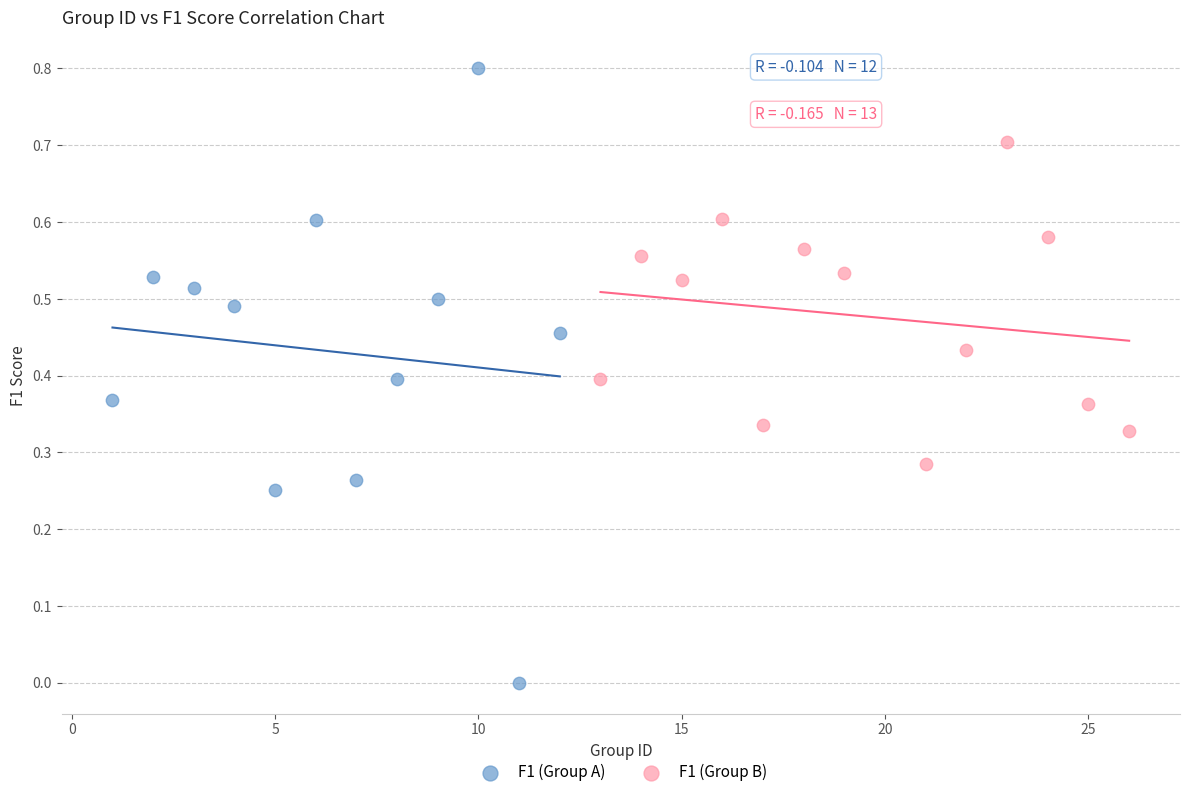

Which series contains the lowest Y value?

F1 (Group A)